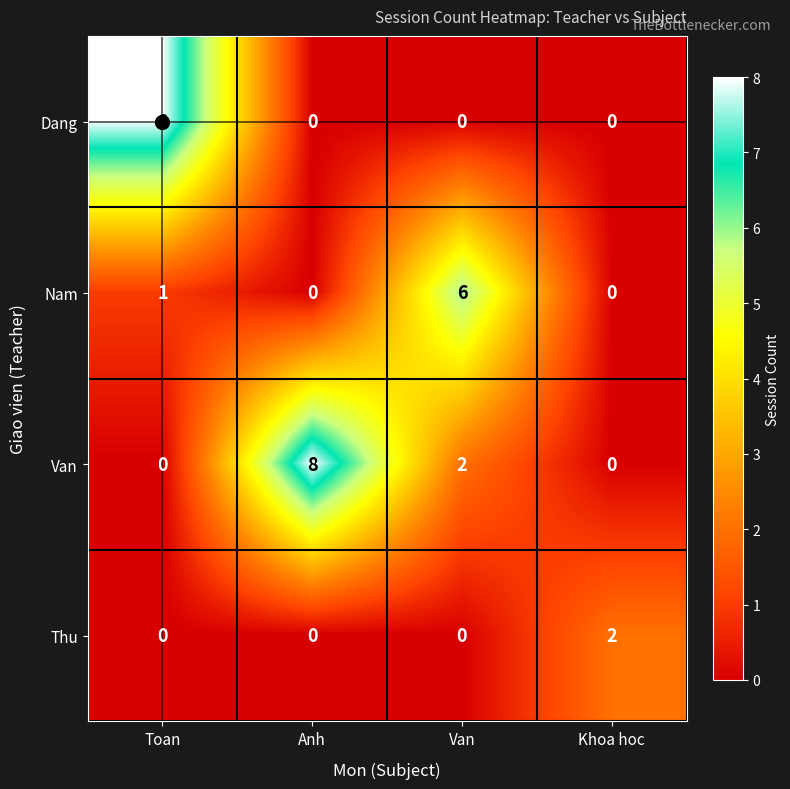

Where is Van nearest to the value 4?

Van